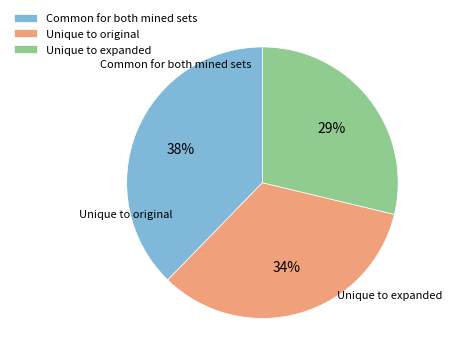

How many slices are in this pie chart?

3